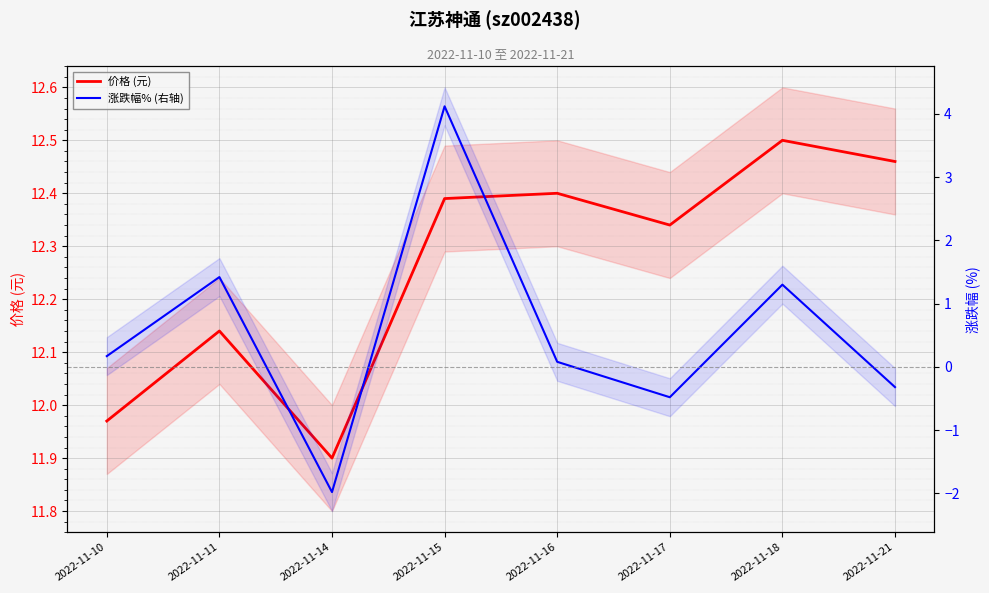

Which has a higher value, 2022-11-17 or 2022-11-14?

2022-11-17